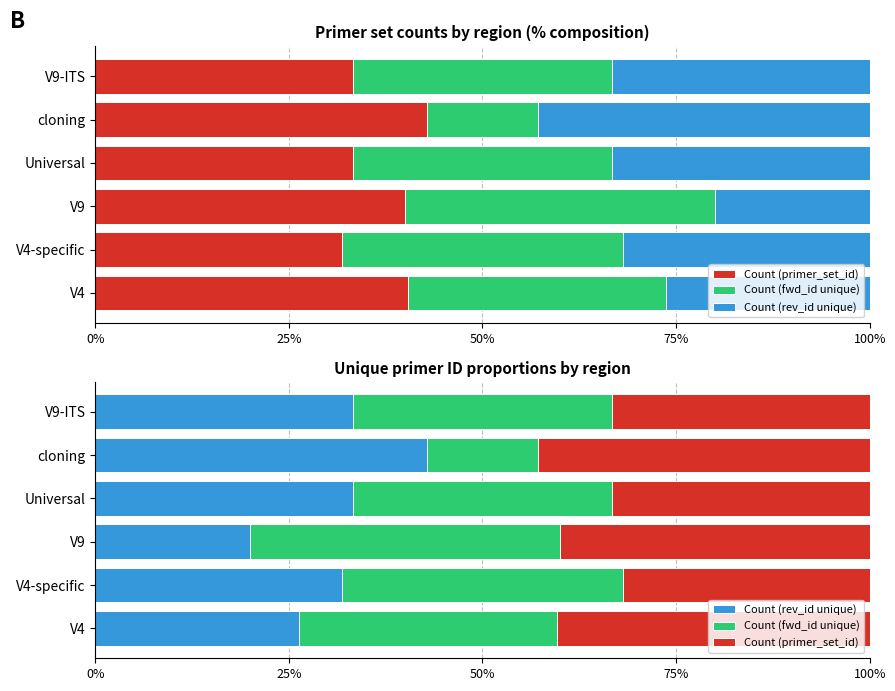

Are the bars horizontal?

Yes